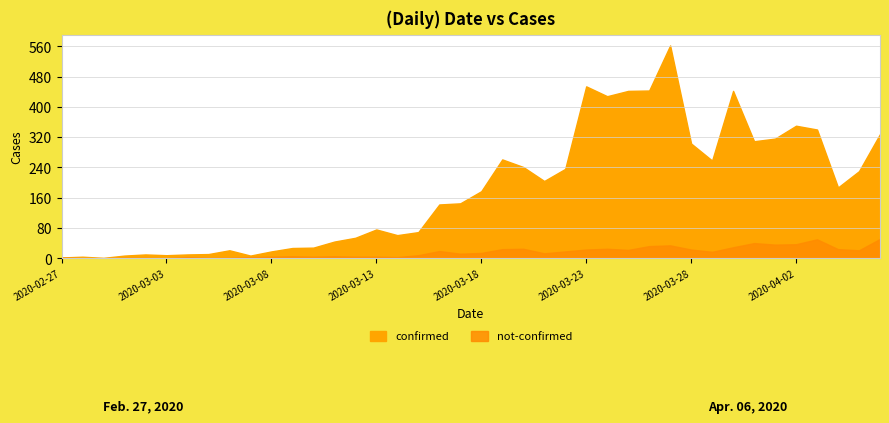

How many lines are shown in the chart?

2